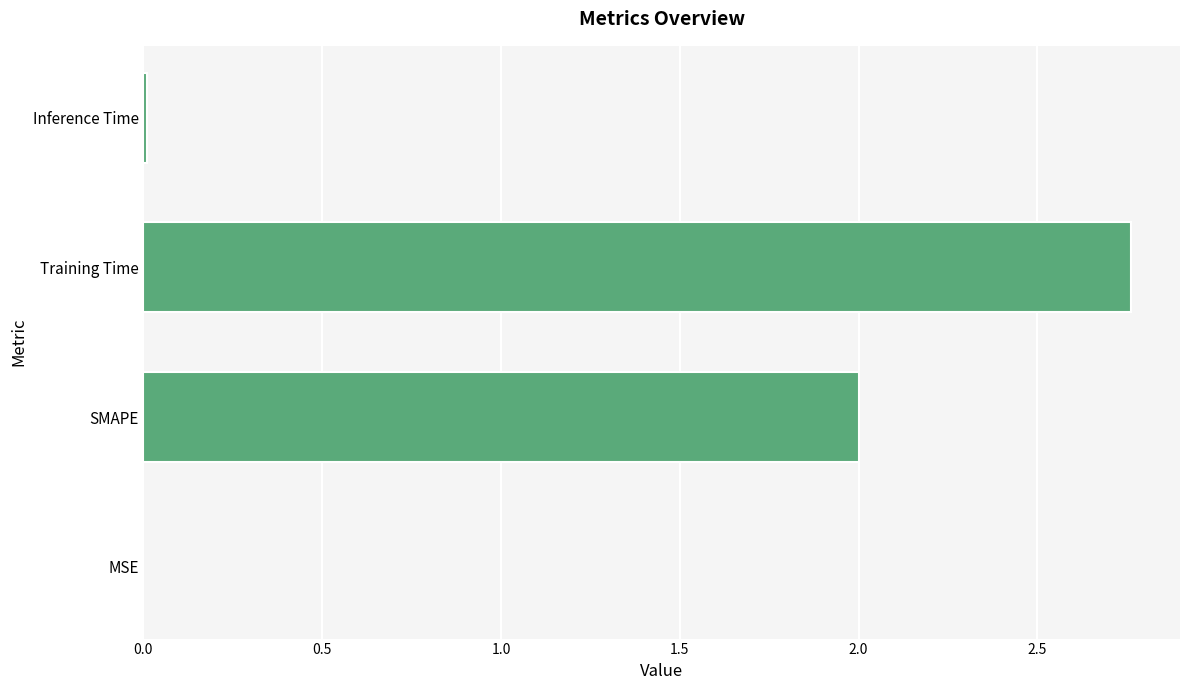

Read the value at SMAPE.

2.0